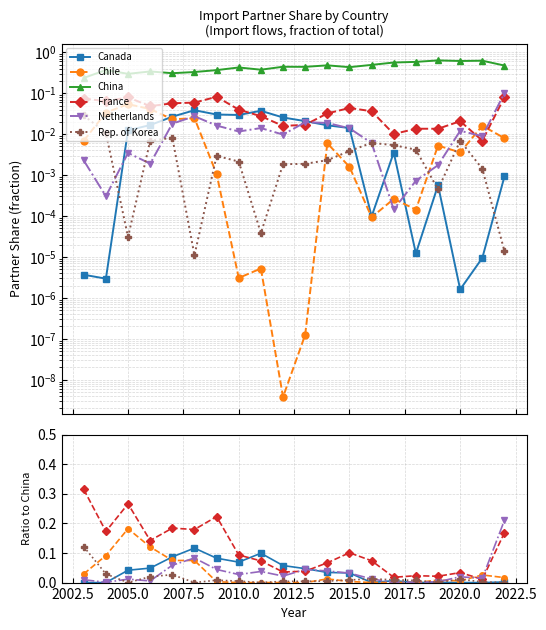

In Chile, how many points are lower than both neighbors (excluding endpoints)?

5